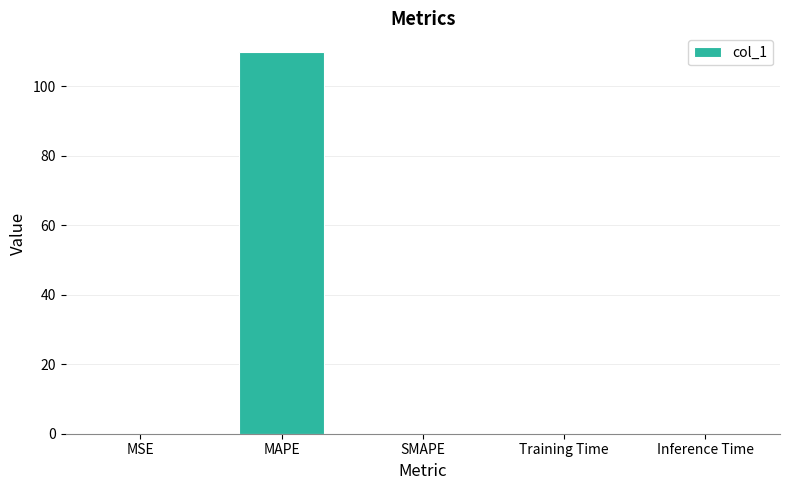

What value does the data have at MAPE?

109.8